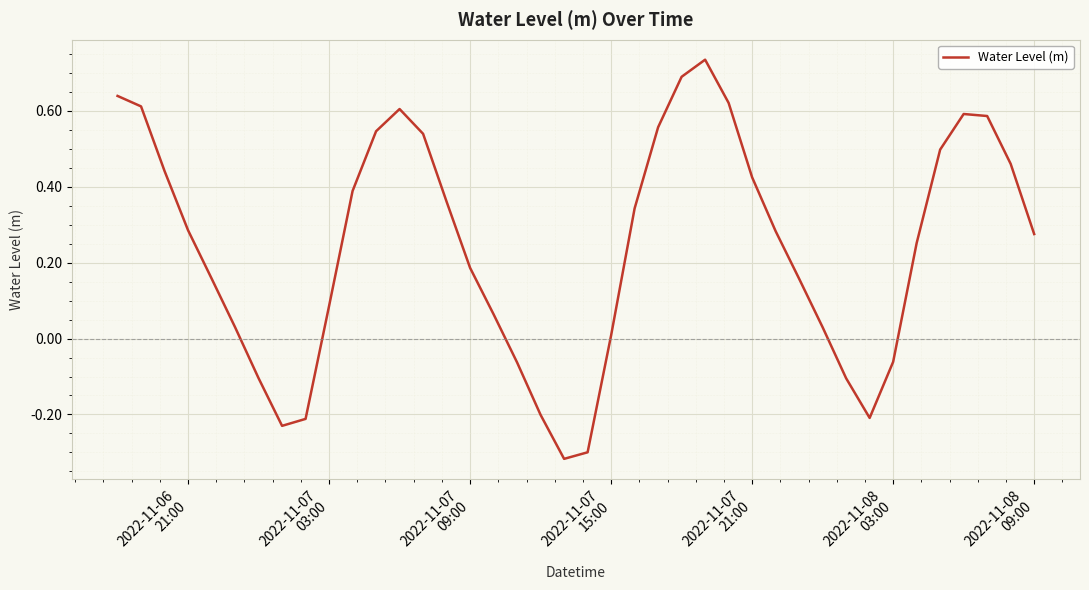

What is the difference between the maximum and minimum values?

1.1